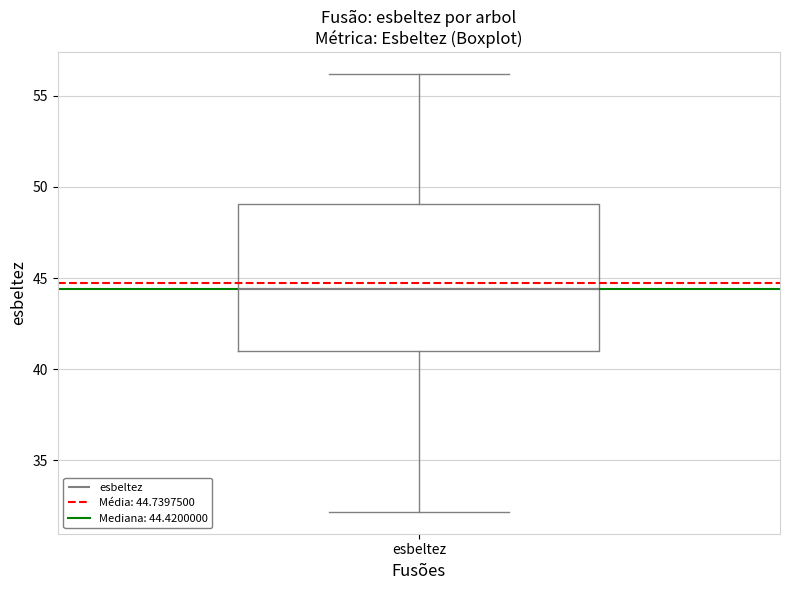

Read this box plot against the y-axis: the position of the median line, the range covered by the box, and the ends of both whiskers. The values are not printed on the chart, so give them approximately, as read against the axis.

median 44.5, box 41.0 to 49.0, whiskers 32.0 to 56.0